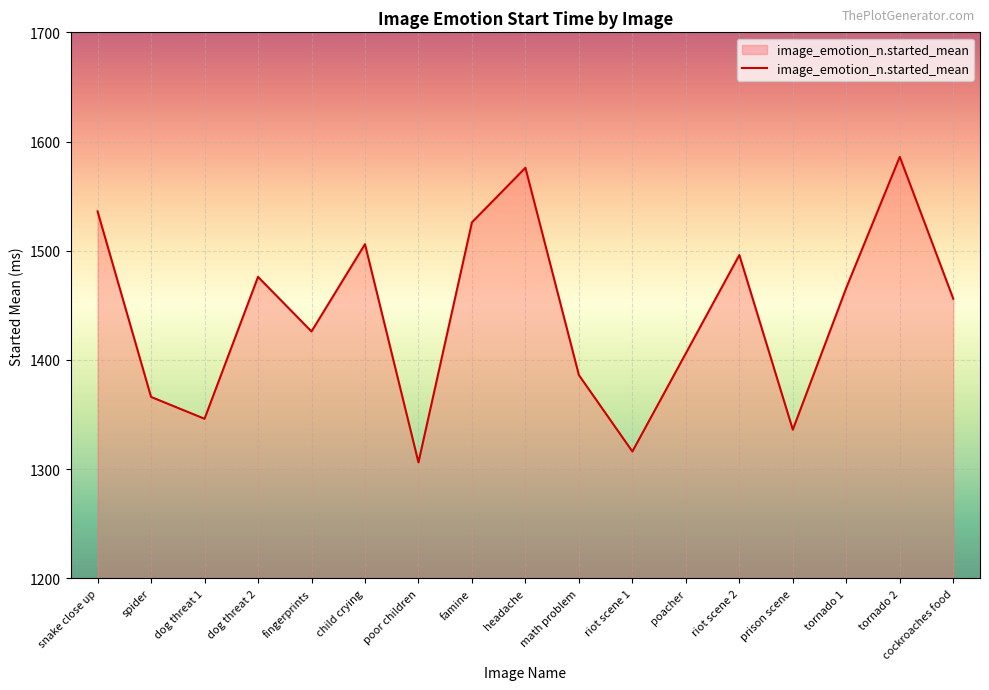

What position from the left is poor children?

7